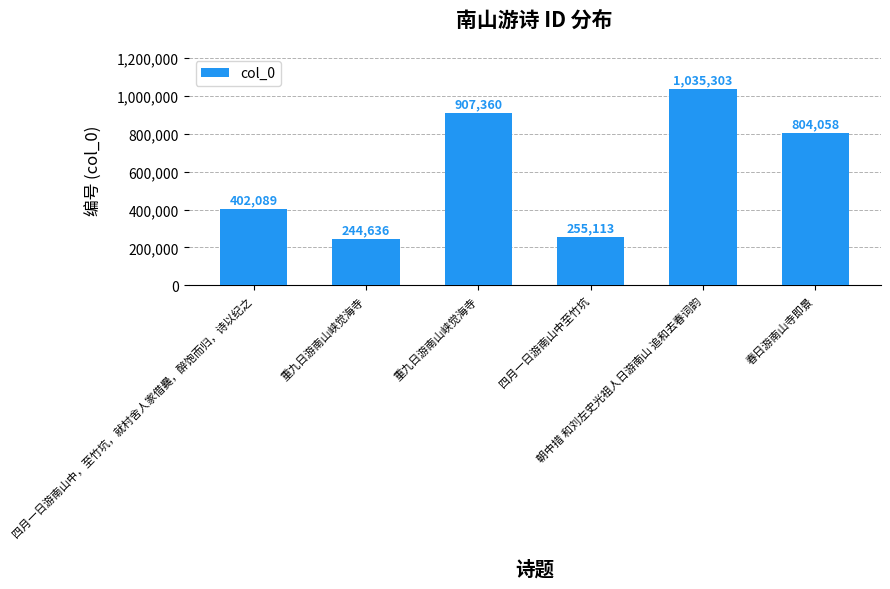

True or false: the data shows 1035303 at 朝中措 和刘左史光祖人日游南山 追和去春词韵.

True